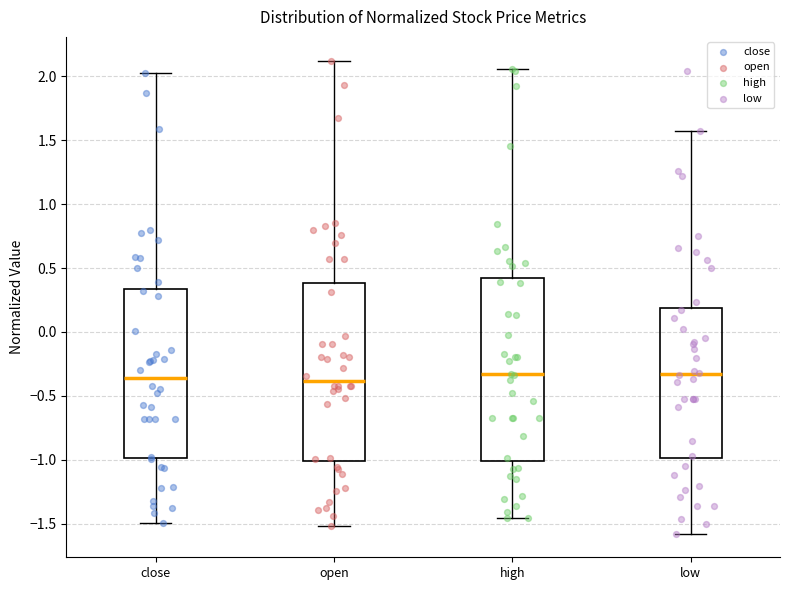

Reading left to right, transcribe this box plot: for each box, give where its median line is, the range the box spans, and where its two whiskers end, as read against the y-axis. The values are not printed on the chart, so give them approximately, as read against the axis.

close: median -0.35, box -1.00 to 0.35, whiskers -1.50 to 2.05
open: median -0.40, box -1.00 to 0.40, whiskers -1.50 to 2.10
high: median -0.35, box -1.00 to 0.40, whiskers -1.45 to 2.05
low: median -0.35, box -1.00 to 0.20, whiskers -1.60 to 1.55